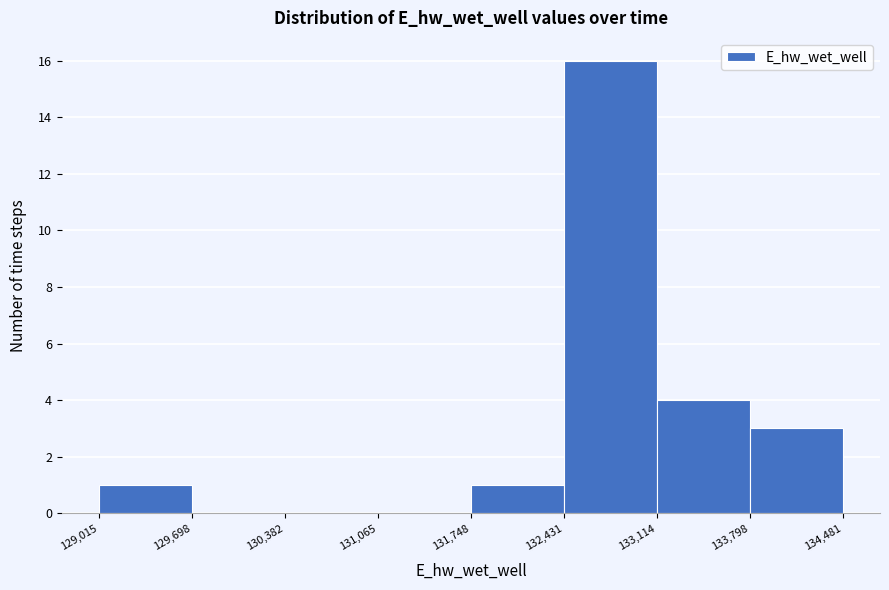

Reading left to right, list every bar in this chart as the range it spans on the x-axis followed by its height. The values are not printed on the chart, so give them approximately, as read against the axis.

129,015 to 129,698: 1
129,698 to 130,382: 0
130,382 to 131,065: 0
131,065 to 131,748: 0
131,748 to 132,431: 1
132,431 to 133,114: 16
133,114 to 133,798: 4
133,798 to 134,481: 3